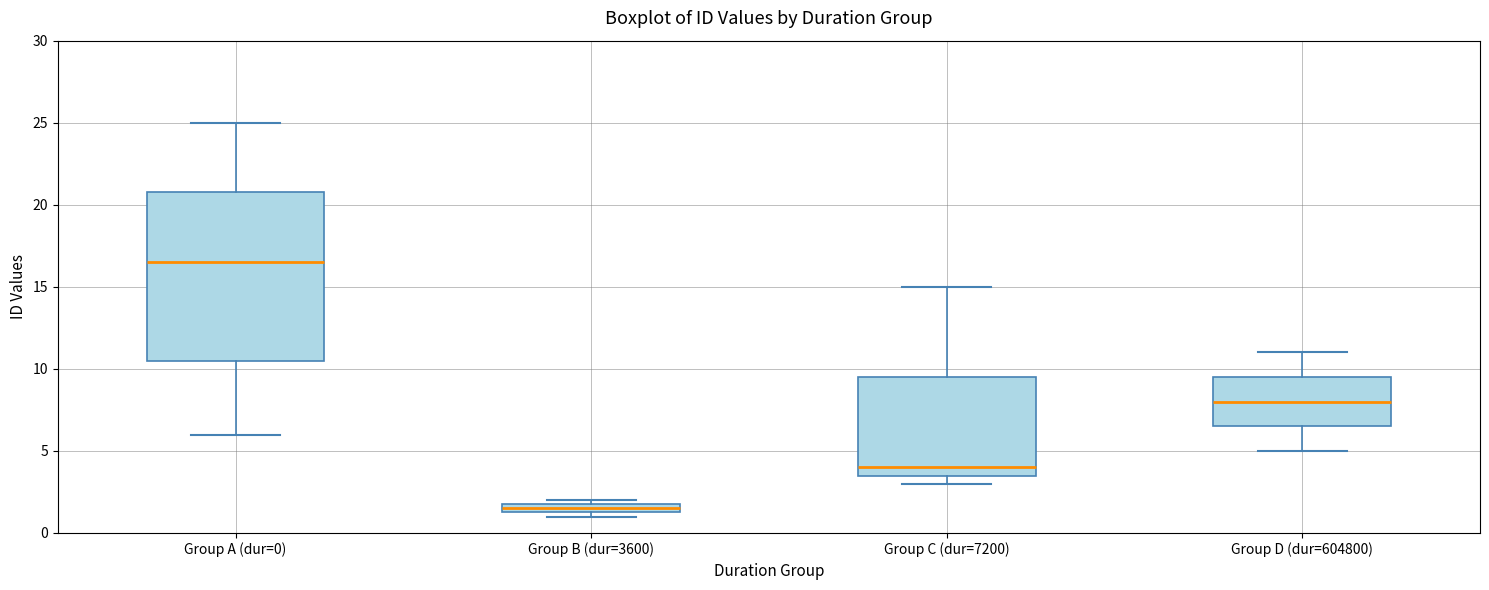

Where is the upper edge of the box for Group B (dur=3600) on the y-axis? The values are not printed on the chart, so give them approximately, as read against the axis.

2.0